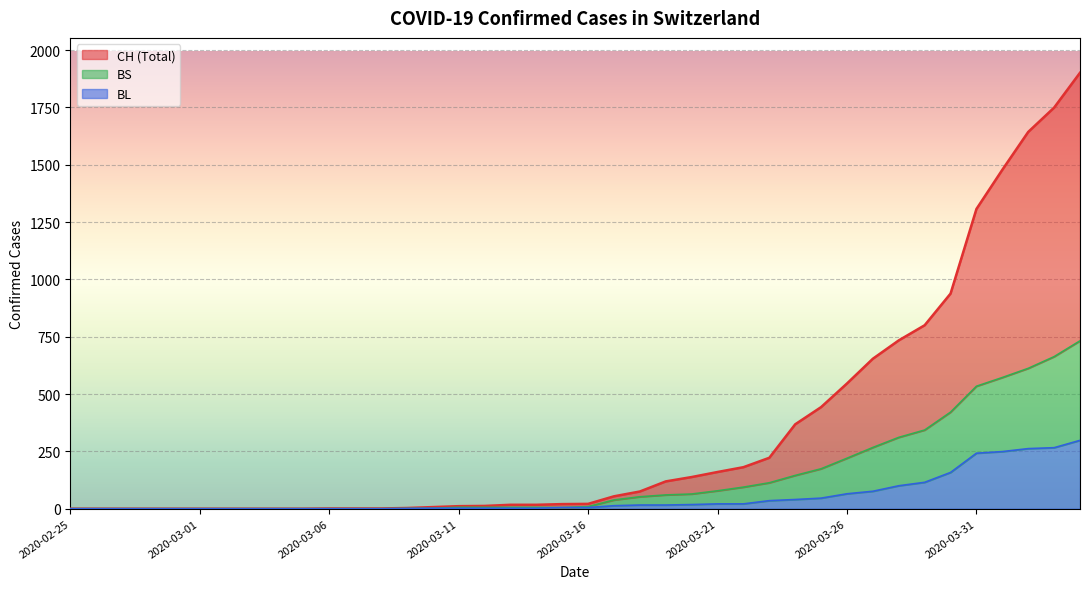

True or false: BS and BL intersect in this chart.

False